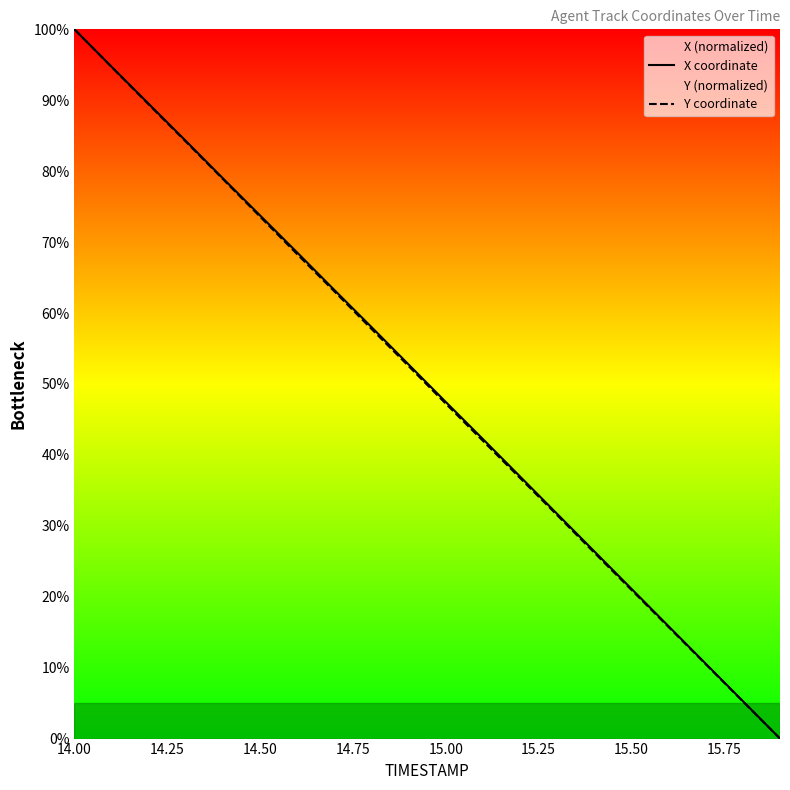

Reading left to right, extract all data points from this chart.

X coordinate: 100.0	94.7	89.5	84.3	79.0	73.8	68.5	63.2	58.0	52.7	47.5	42.2	37.0	31.7	26.4	21.1	15.8	10.6	5.3	0.0
Y coordinate: 100.0	94.7	89.4	84.2	78.9	73.6	68.3	63.0	57.8	52.5	47.2	42.0	36.7	31.5	26.2	21.0	15.7	10.5	5.2	0.0